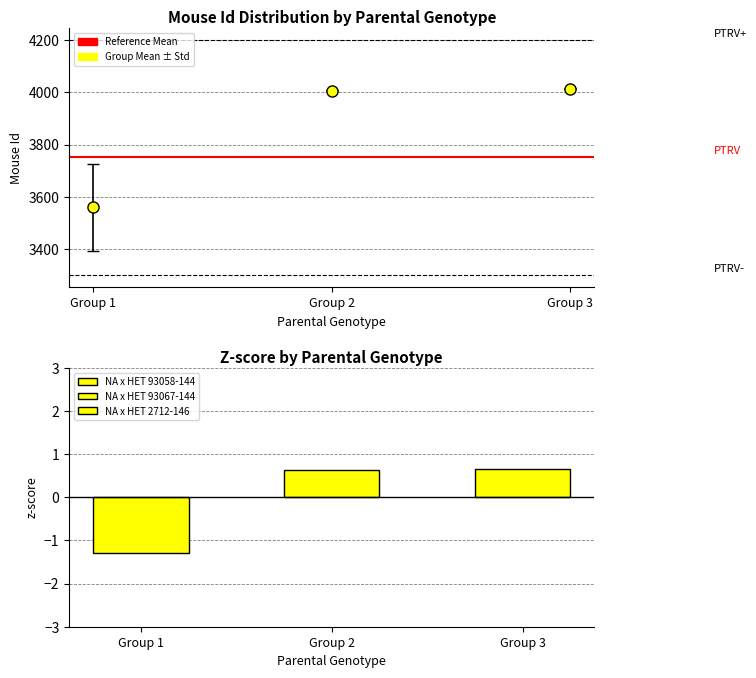

Reading left to right, what are all the values shown in this chart?

-1.3	0.6	0.7